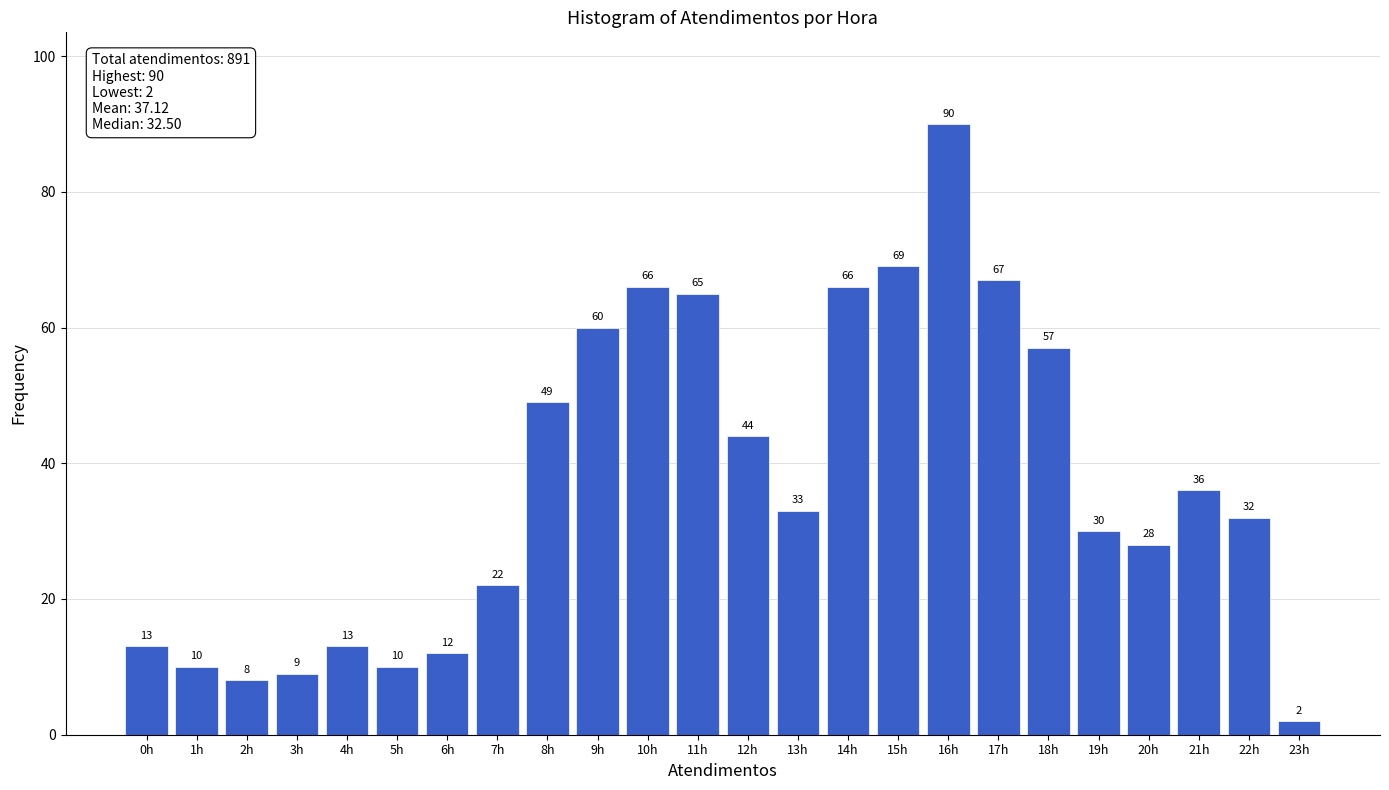

Reading left to right, list all the values displayed in this chart.

13	10	8	9	13	10	12	22	49	60	66	65	44	33	66	69	90	67	57	30	28	36	32	2